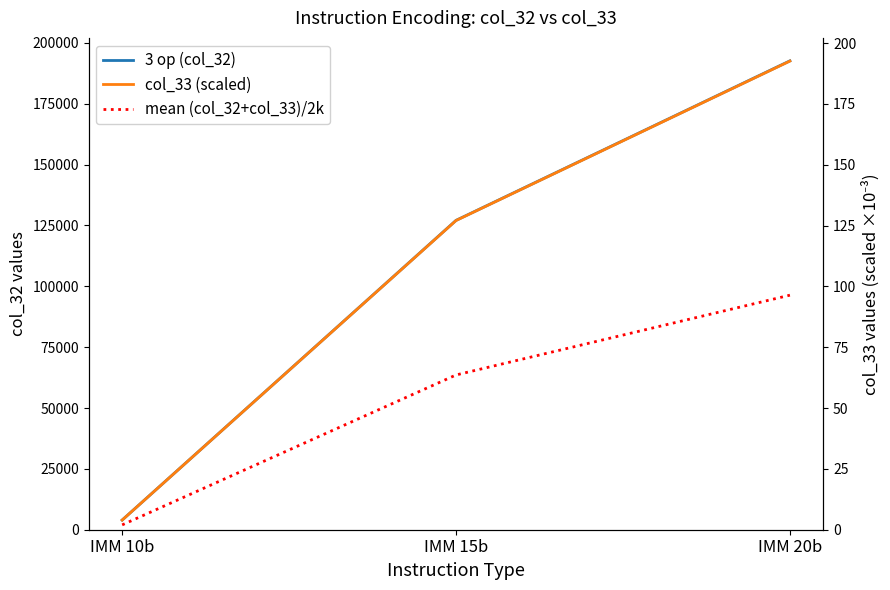

What is the spread (max minus min) of values at IMM 10b?

3967.0